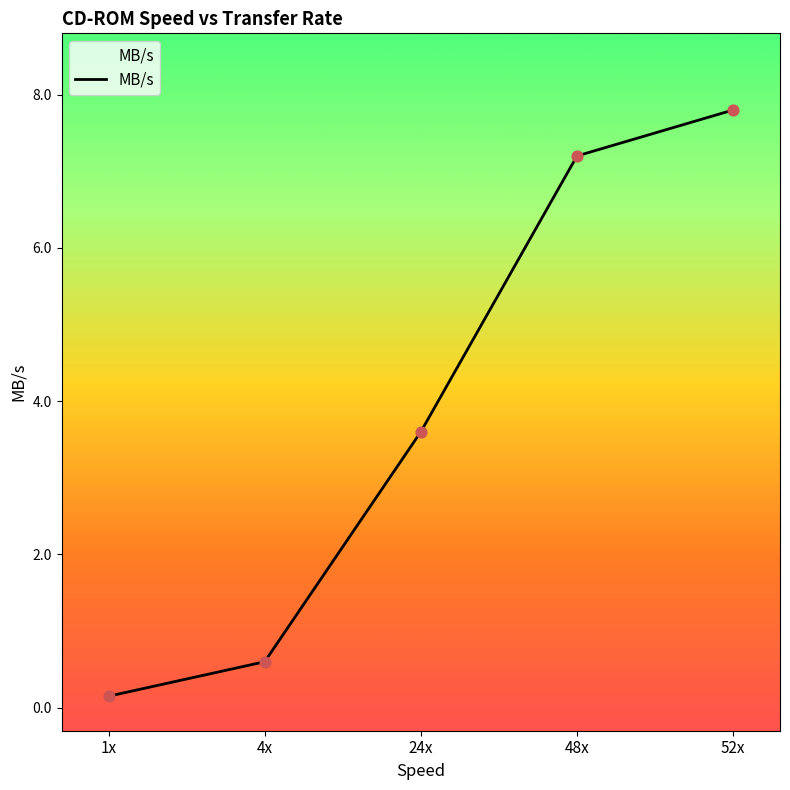

Which has a higher value, 48x or 1x?

48x